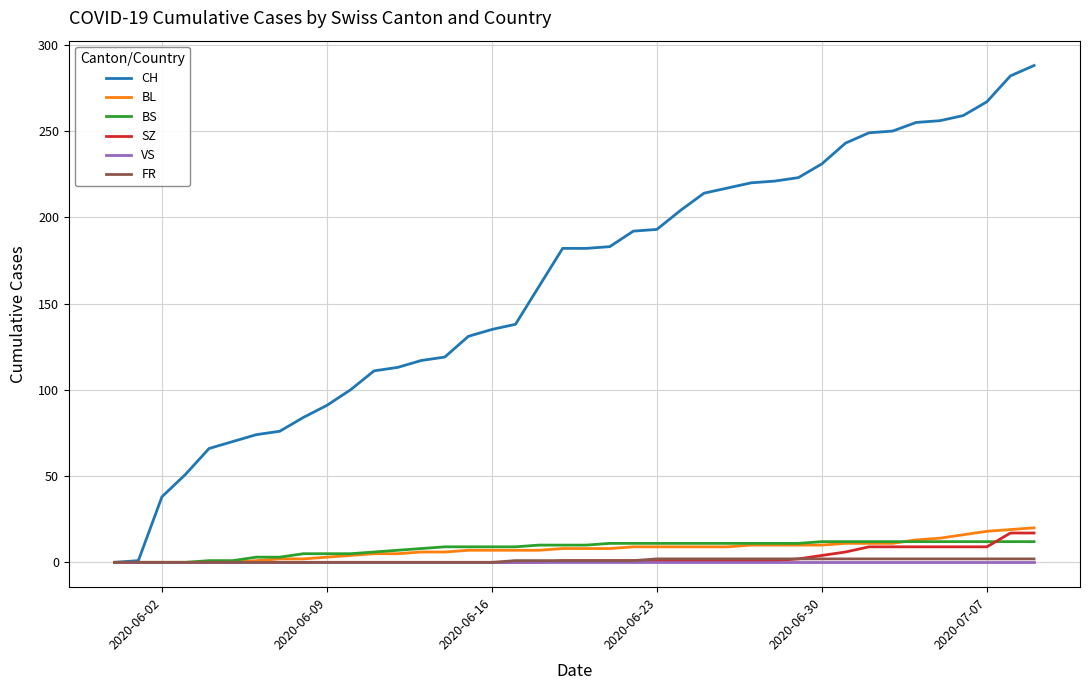

Which series has the widest spread of values?

CH